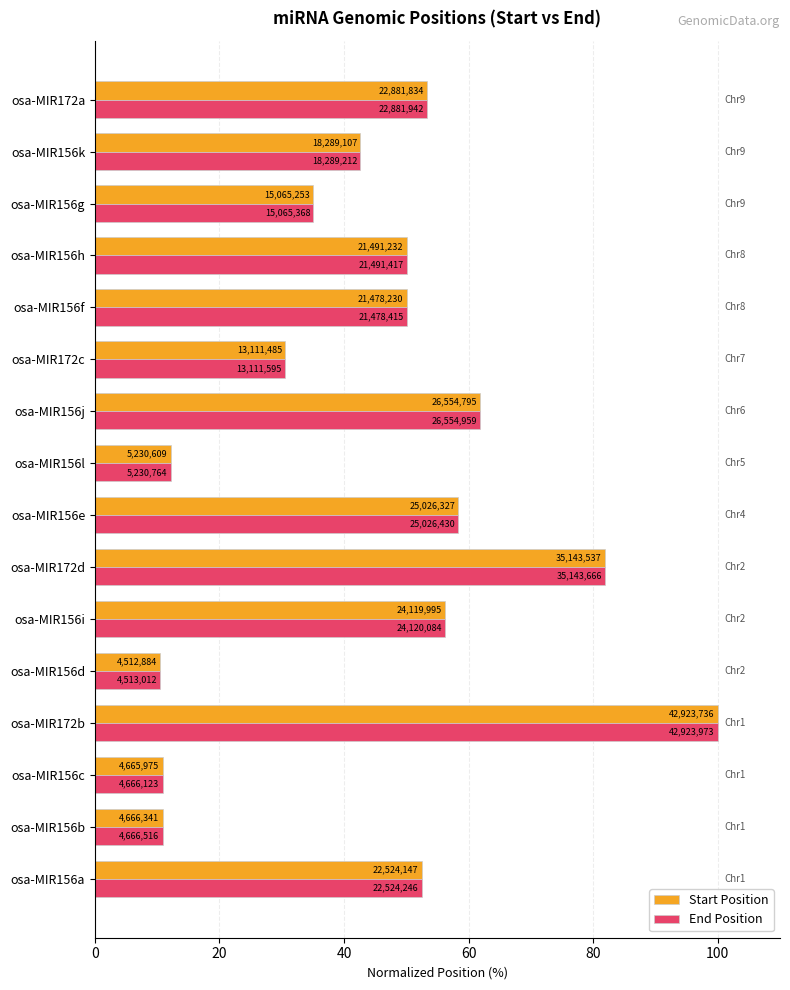

What are all the series names shown in the legend?

Start Position, End Position